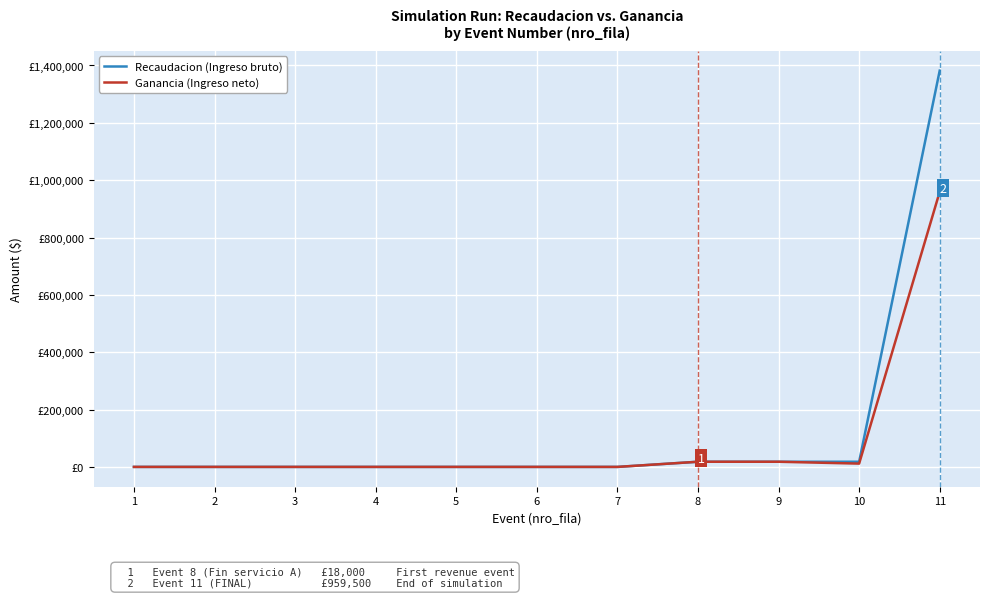

Where is the first local minimum for Ganancia (Ingreso neto)?

10